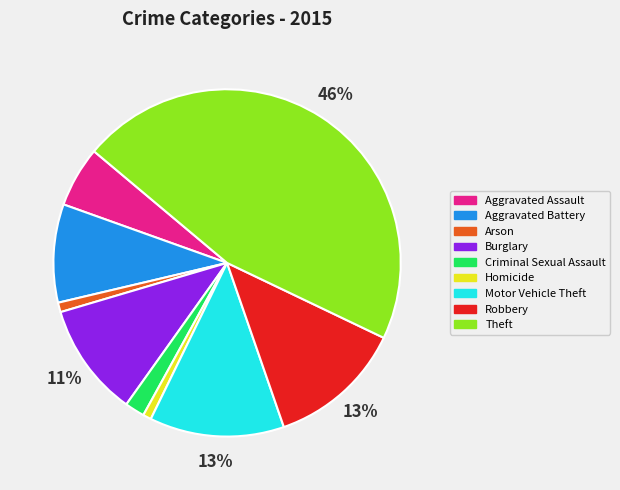

Count the number of slices in the pie.

9